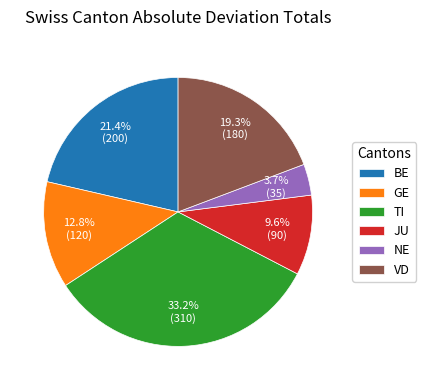

Does VD account for over 50% of the chart?

No